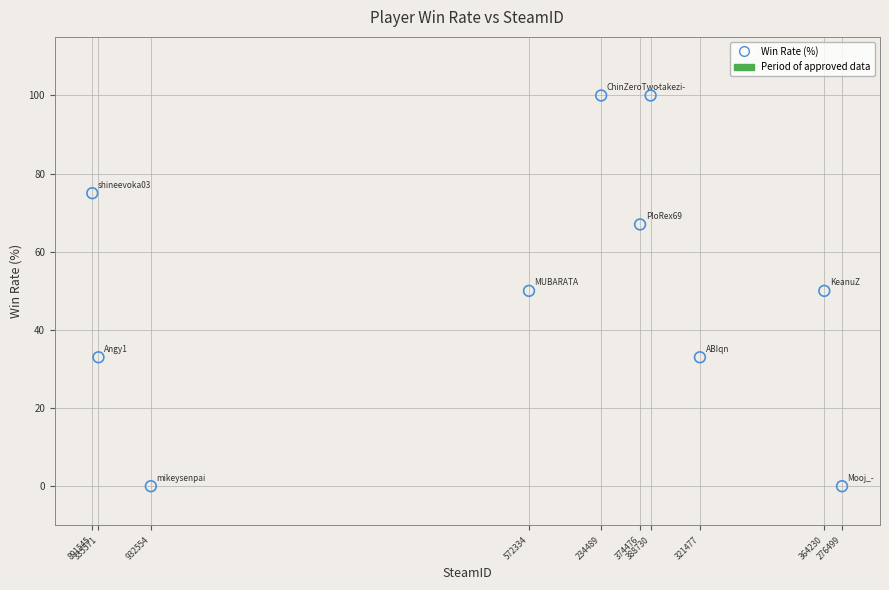

What is the average X value?

76561199002069200